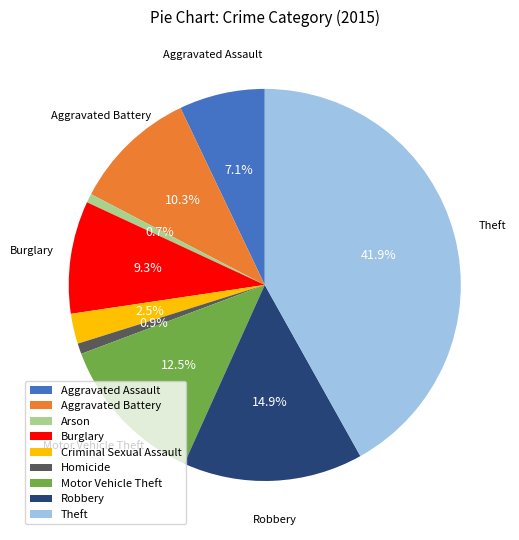

Which slice is the largest?

Theft